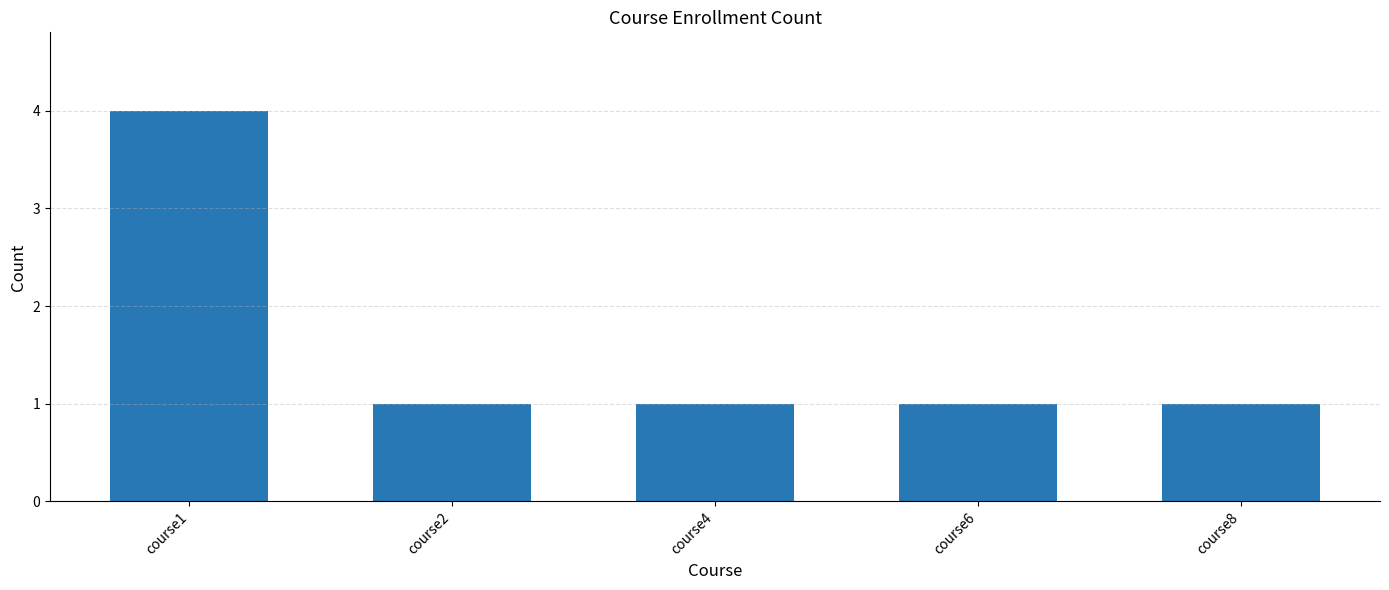

Which has a higher value, course1 or course2?

course1